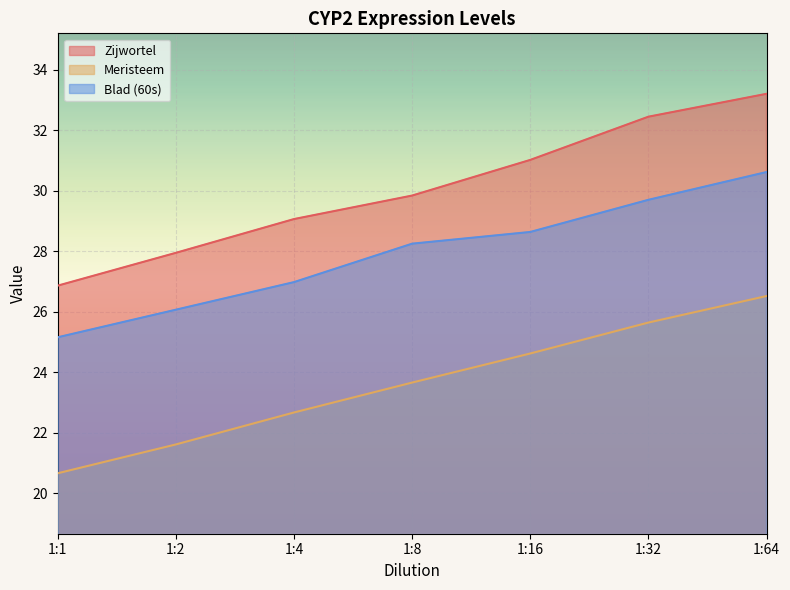

What is the sum of the Blad (60s) values at 1:16 and 1:32?

58.3